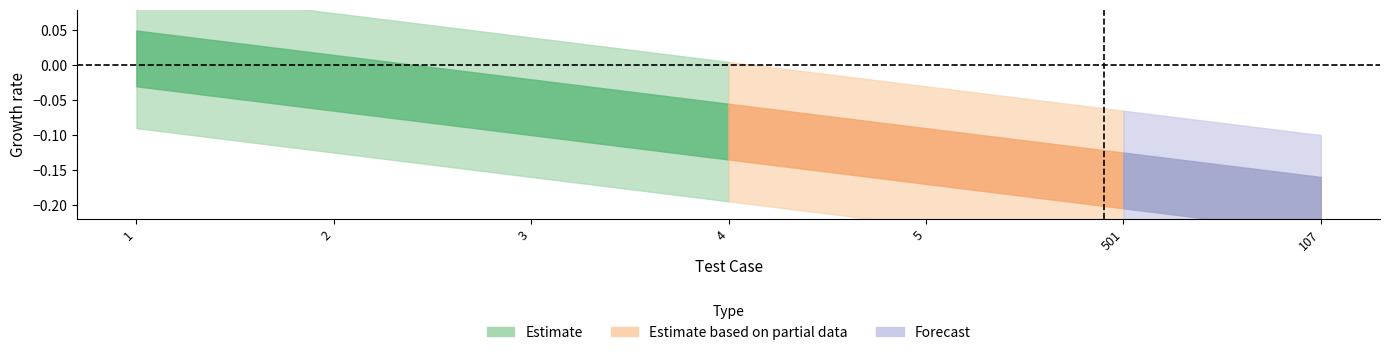

Does the chart have visible grid lines?

No